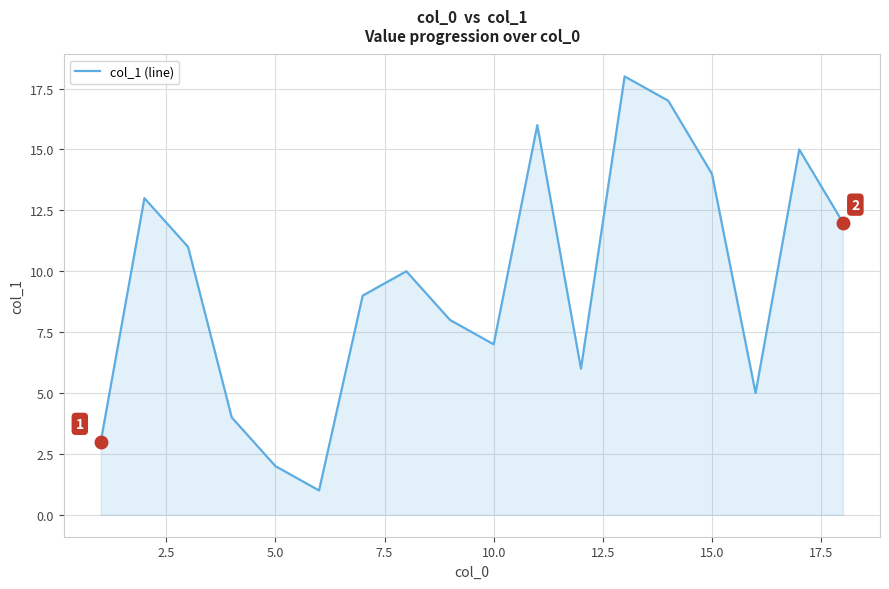

Does the chart have visible grid lines?

Yes